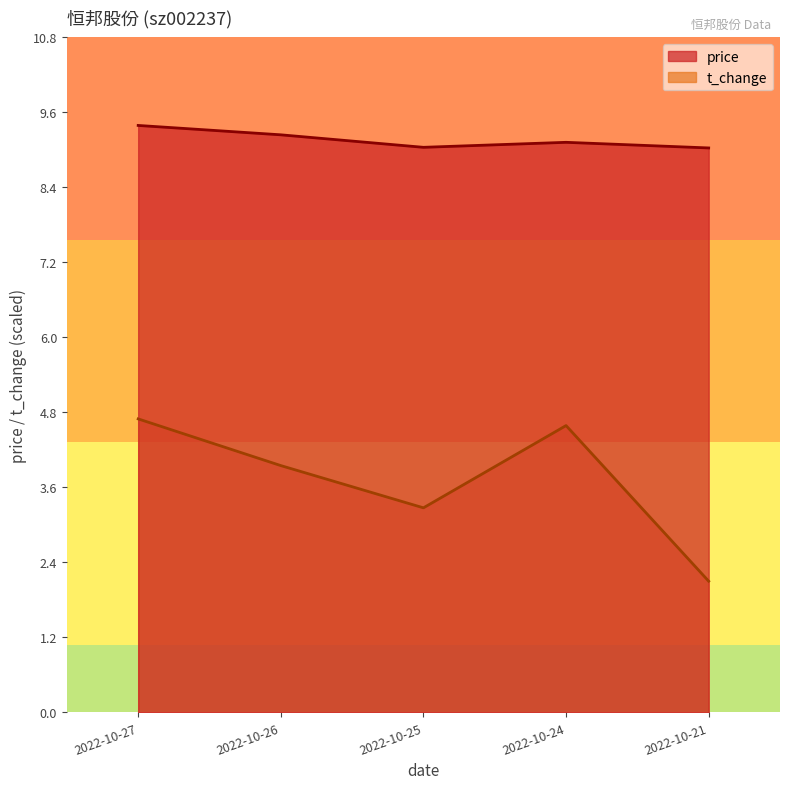

True or false: t_change and price cross at least once.

False